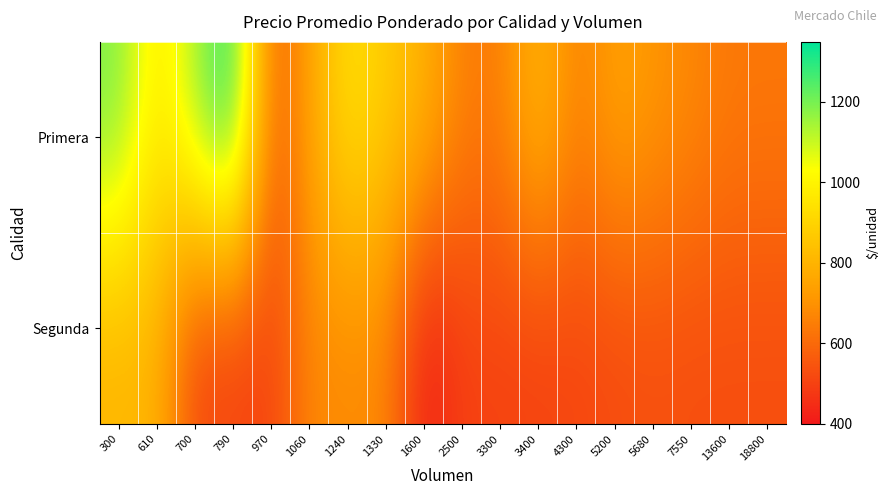

What is the greatest value displayed?

1348.0